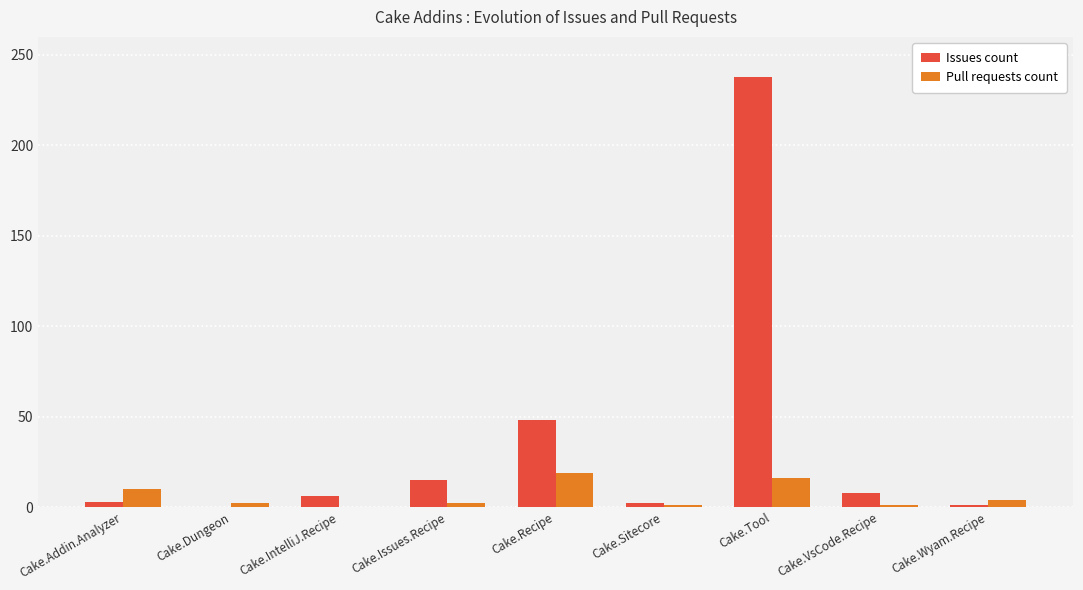

True or false: Issues count has a value of 84 at Cake.Recipe.

False